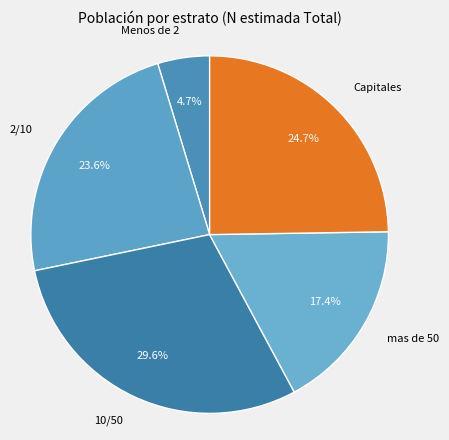

Approximately how many times larger is the value at Menos de 2 compared to 2/10?

0.2